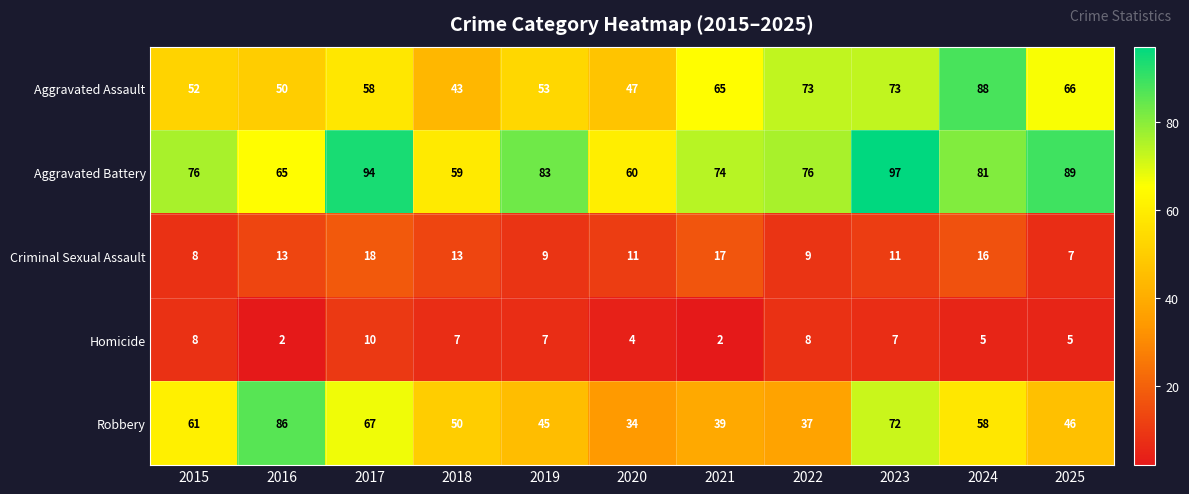

Which category has the highest value in the Robbery series?

2016